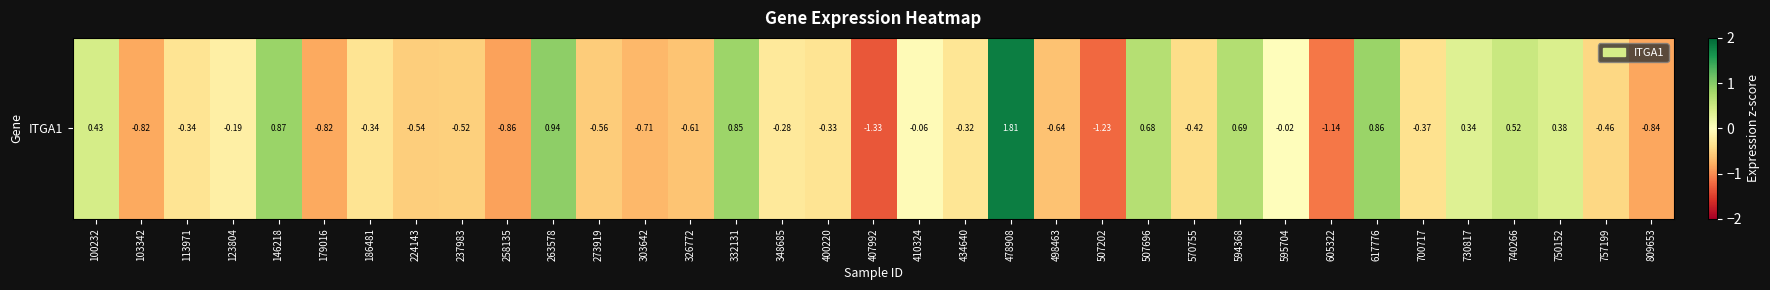

Which category has the lowest value across all series?

407992